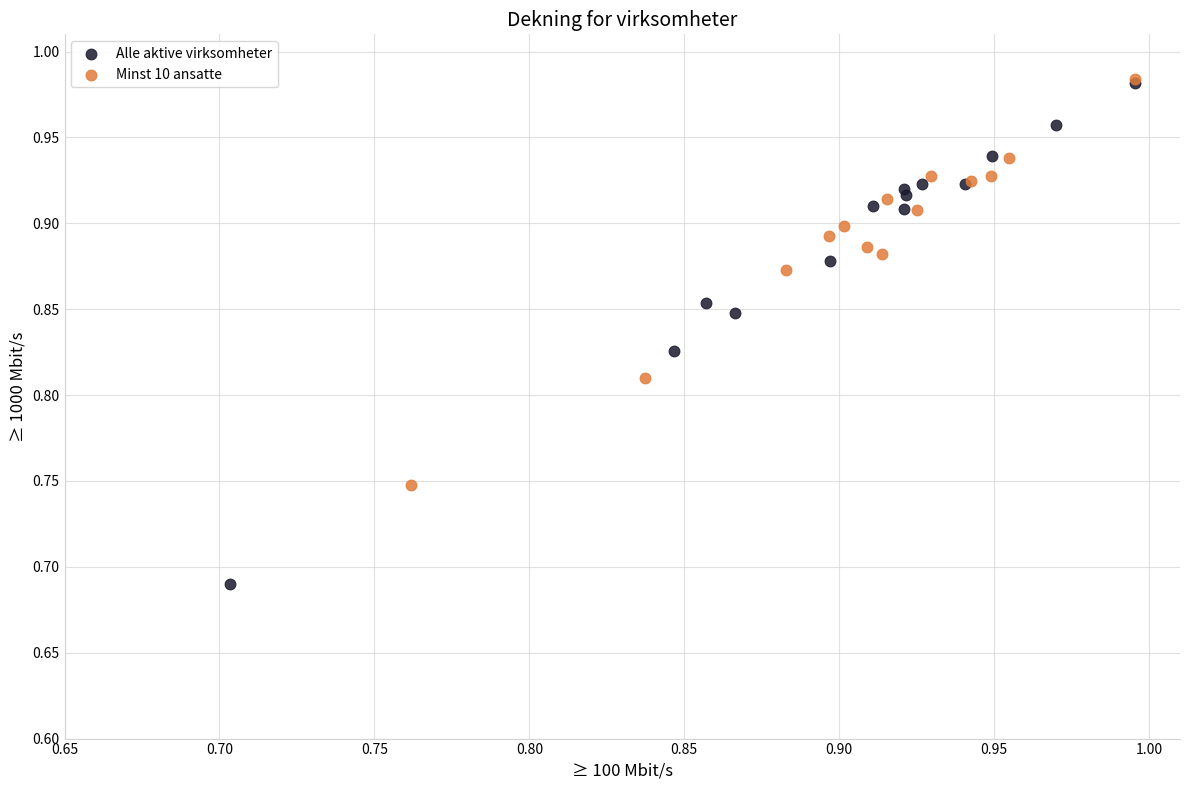

Which series has the widest spread of Y values?

Alle aktive virksomheter